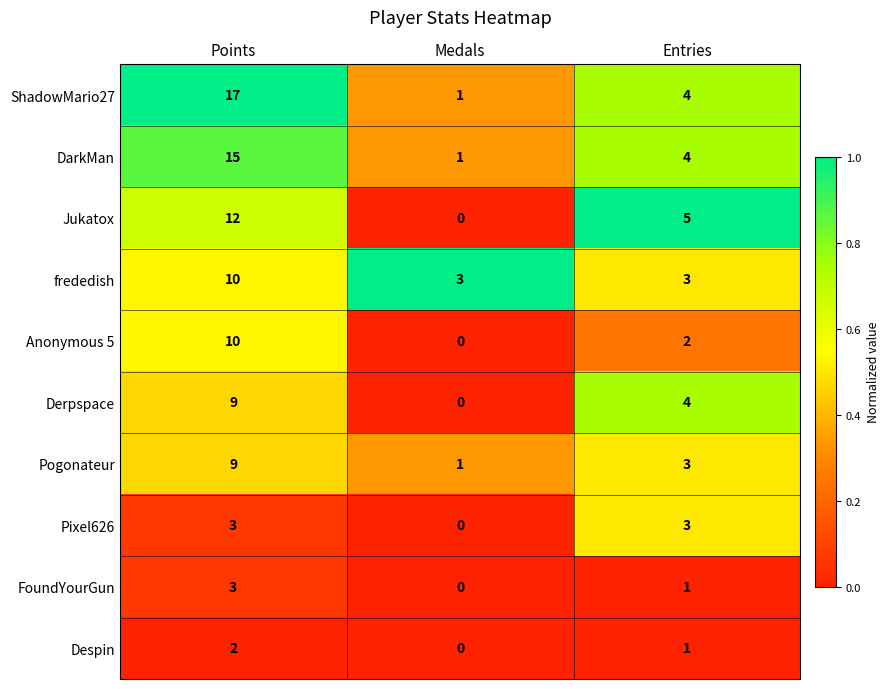

At which category is the sum across all series the highest?

Points